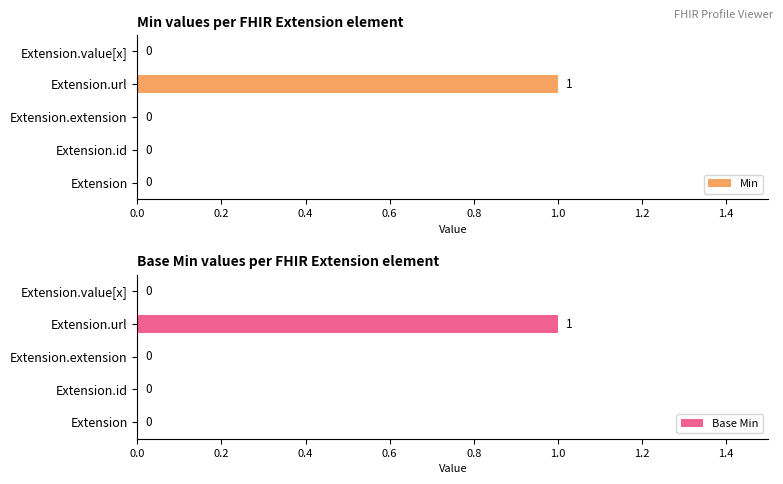

True or false: Base Min has a value of 0 at Extension.url.

False